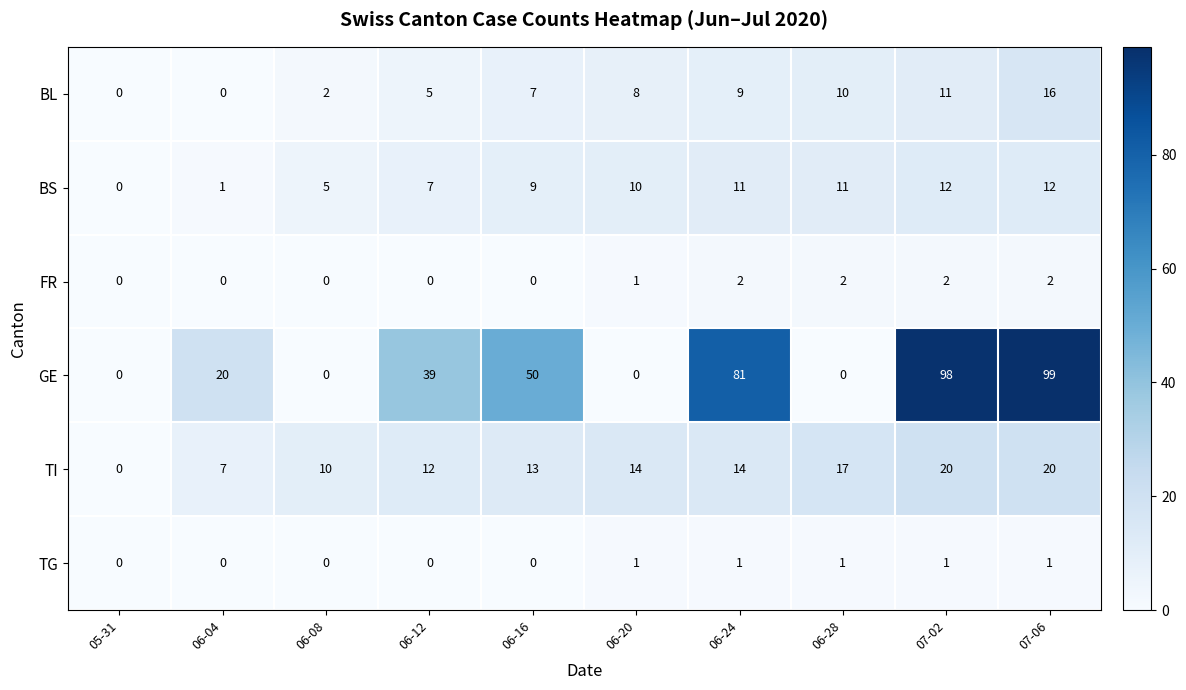

What is the average value of the TI series?

13